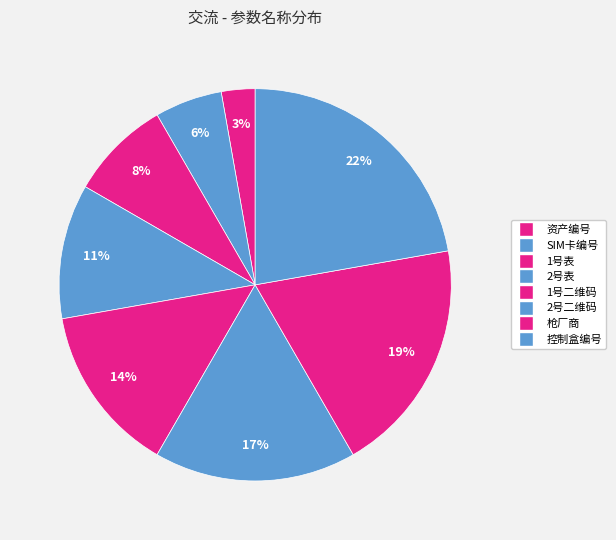

Combined, do 控制盒编号 and 1号二维码 account for over 50%?

No